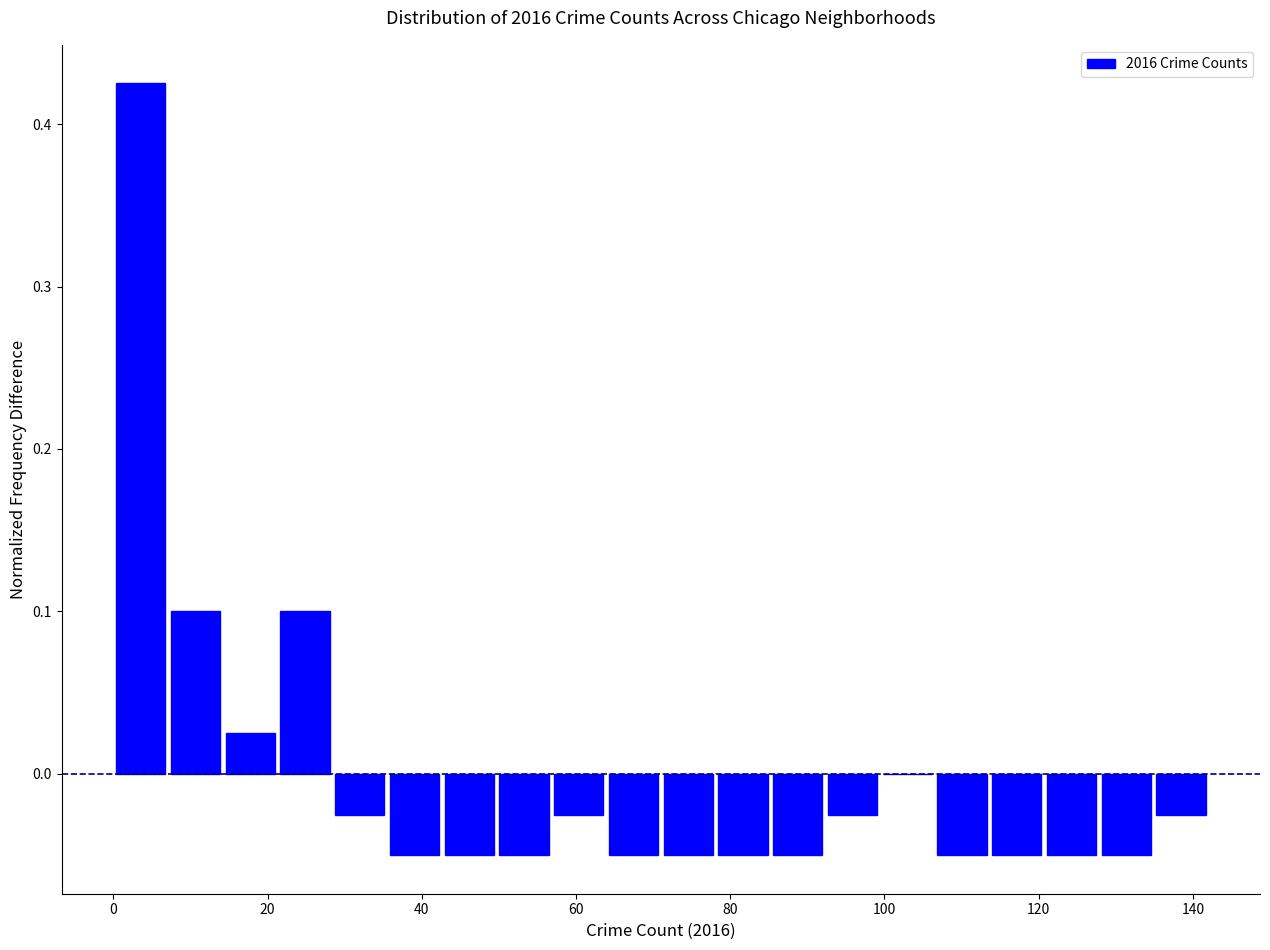

Read against the x-axis, roughly where is the centre of the tallest bar?

4